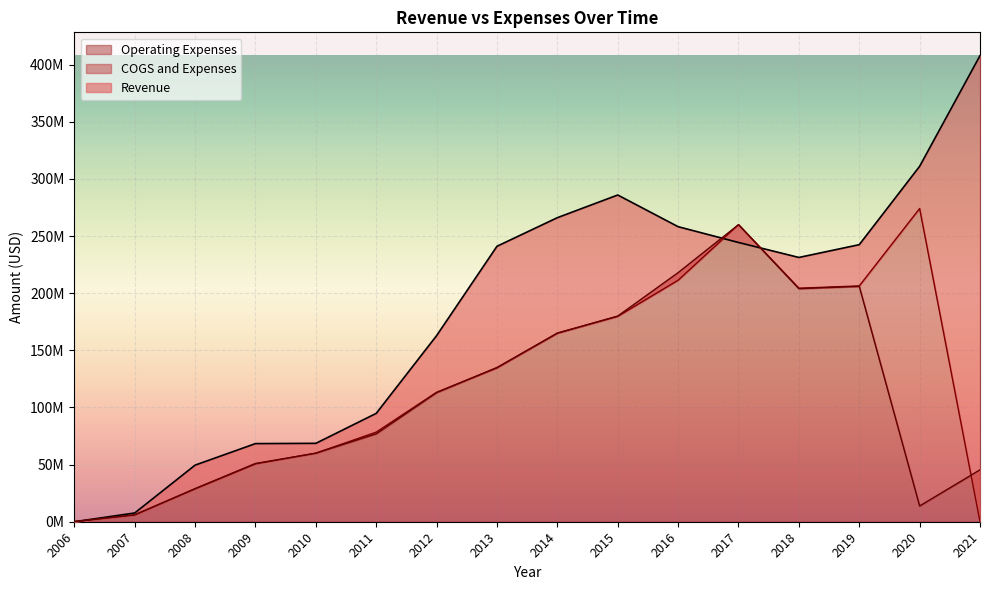

List the series in order of their overall mean, highest first.

Revenue, COGS and Expenses, Operating Expenses